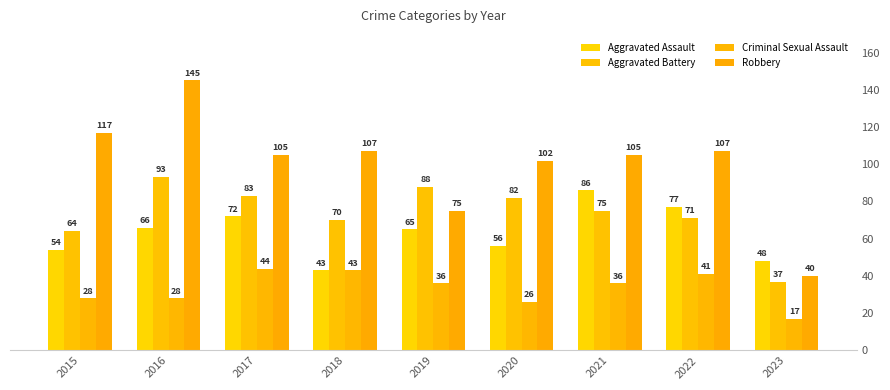

How many groups of bars are there?

9